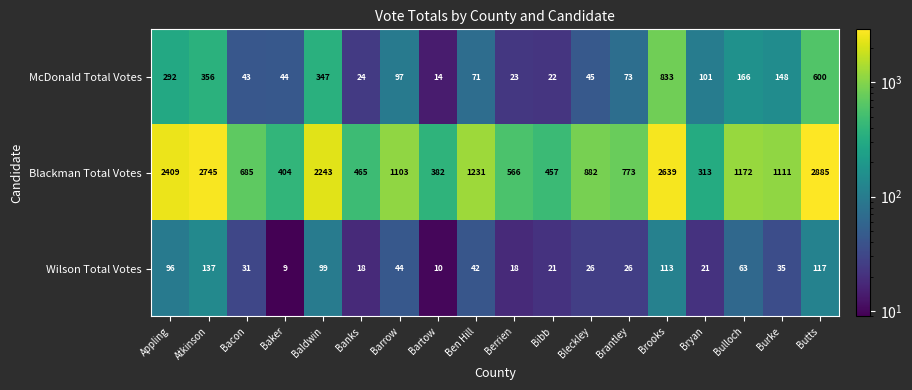

True or false: Wilson Total Votes has a value of 24 at Banks.

False